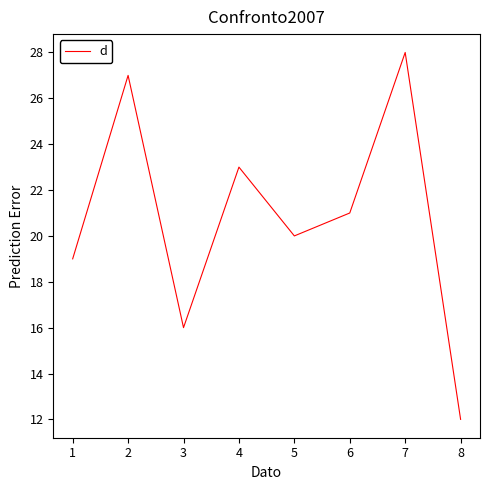

How many interior local peaks (higher than both neighbors) does the data have?

3